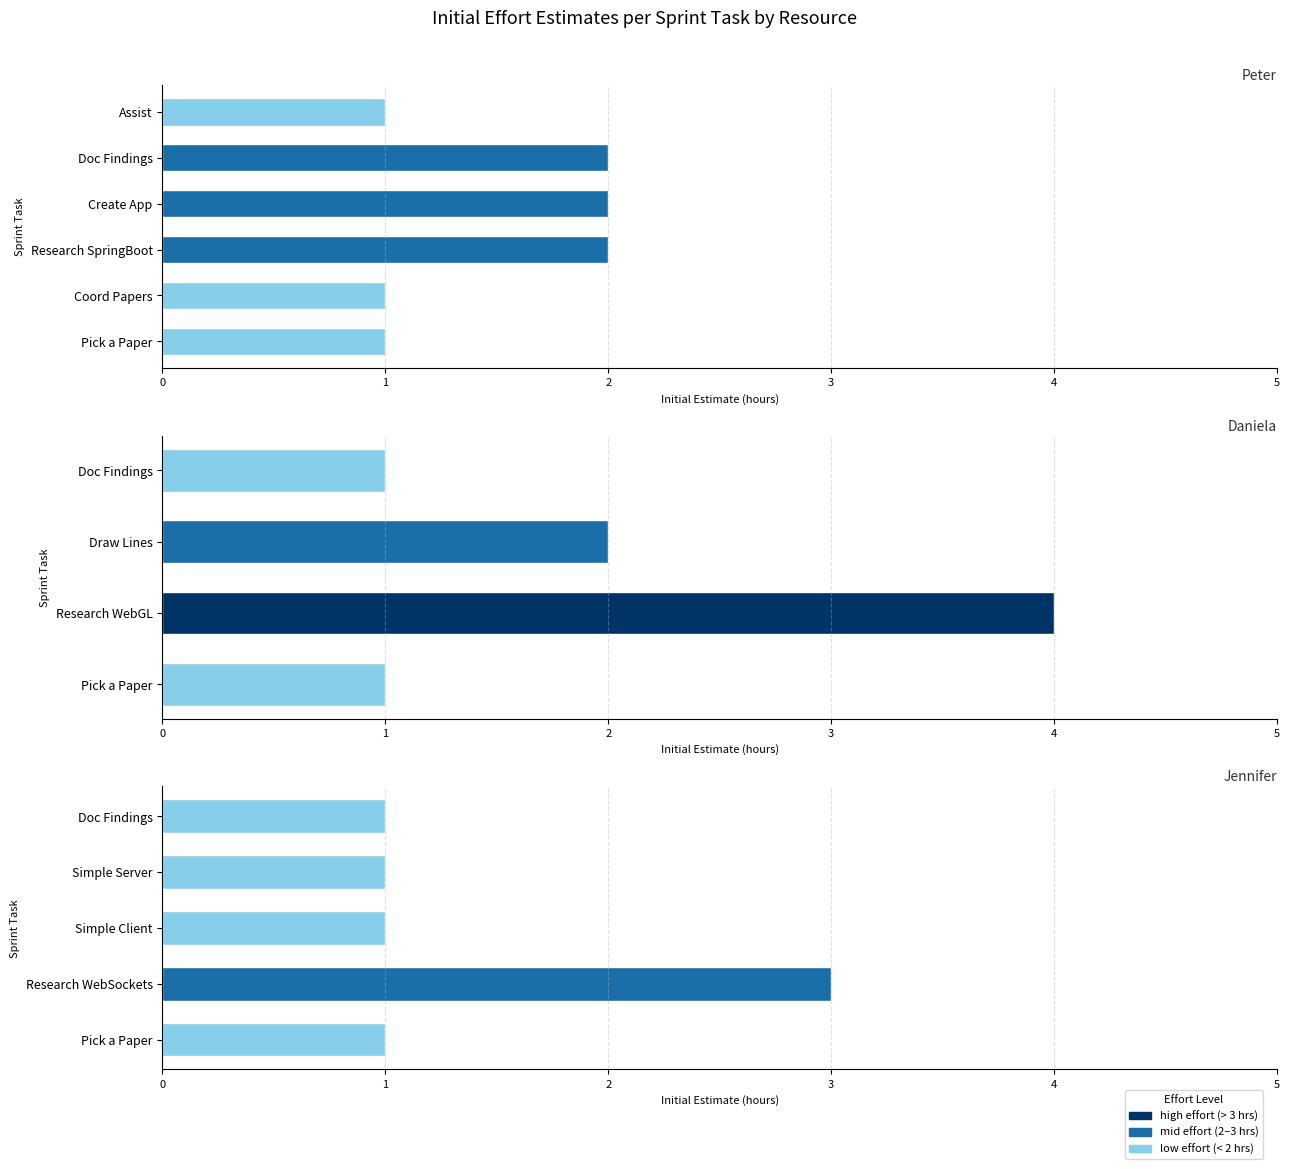

Between Document findings (Peter) and Create simple application, which is larger?

Document findings (Peter)